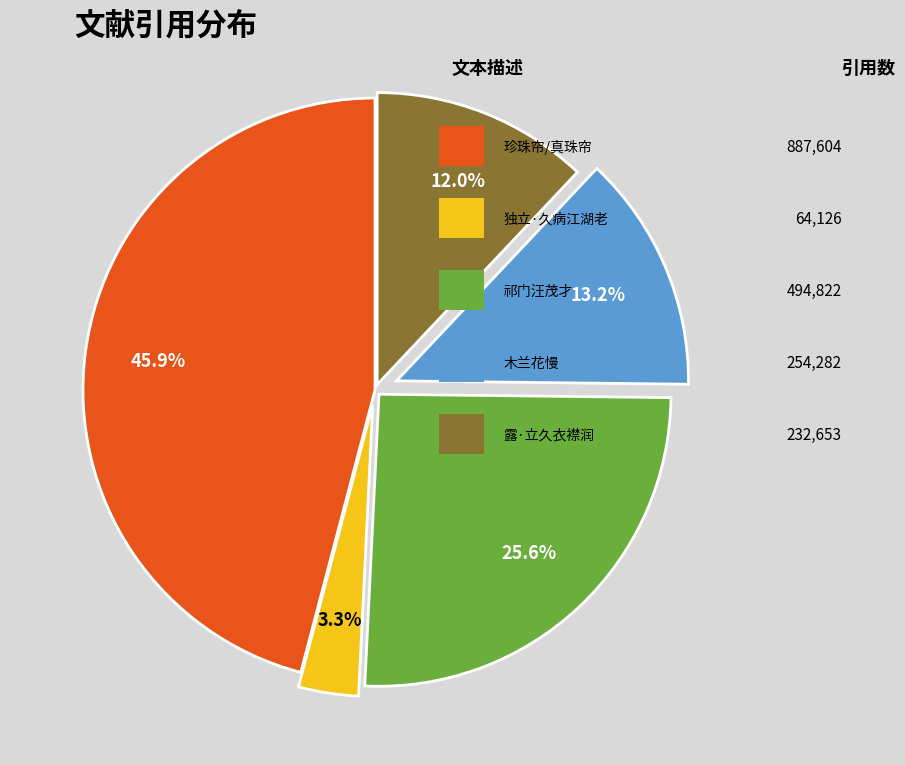

Is there a majority slice in this chart?

No